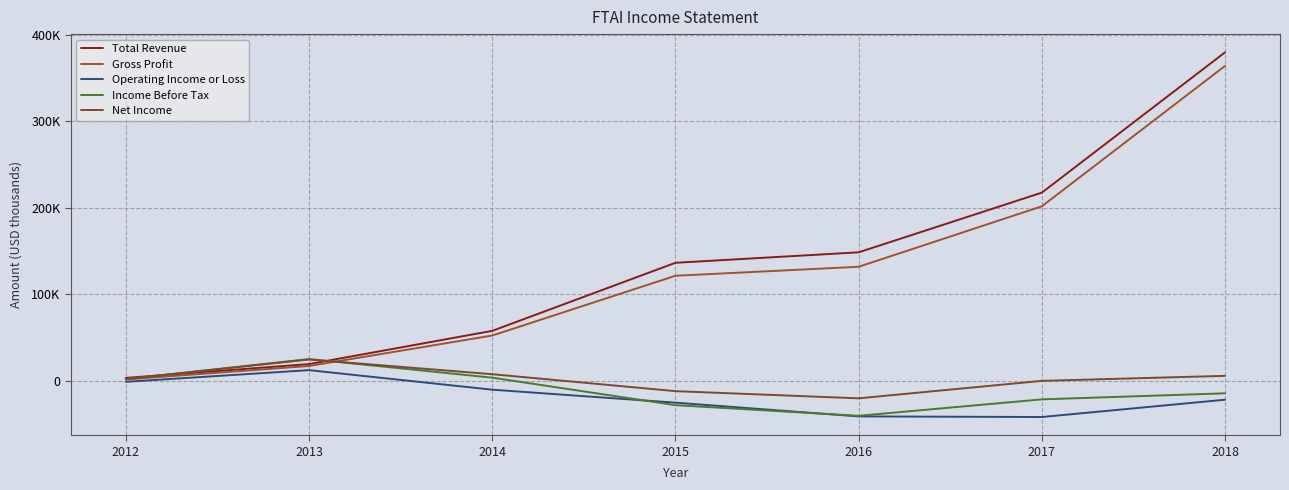

Rank the series by their maximum value, from lowest to highest.

Operating Income or Loss, Net Income, Income Before Tax, Gross Profit, Total Revenue